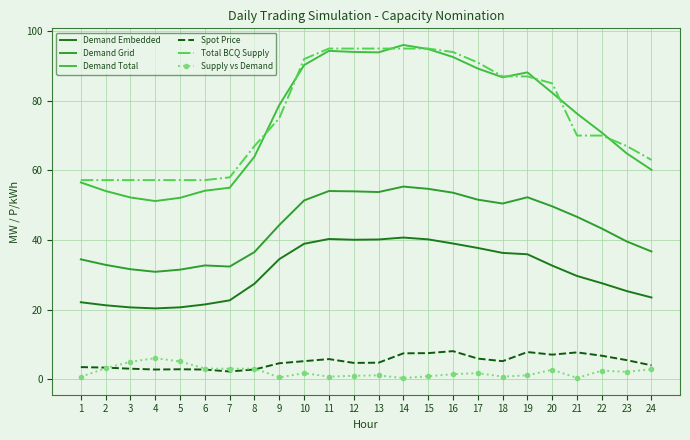

Where does the Demand Total series first go above 78?

9